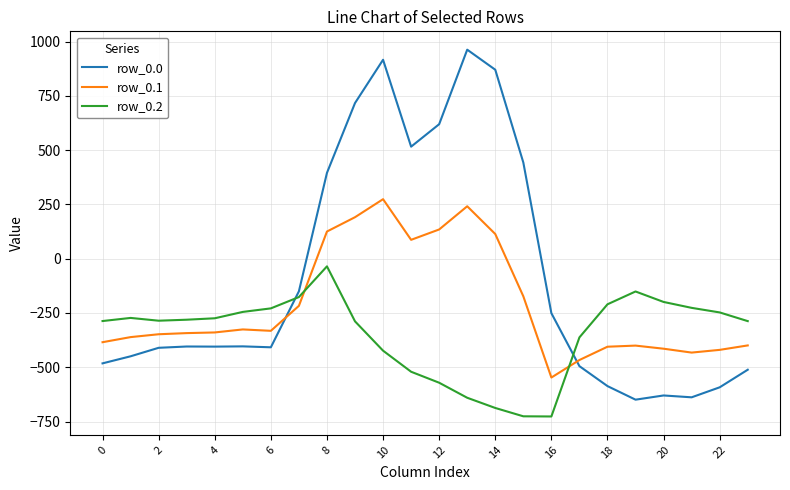

What is the minimum value shown in the chart?

-726.6